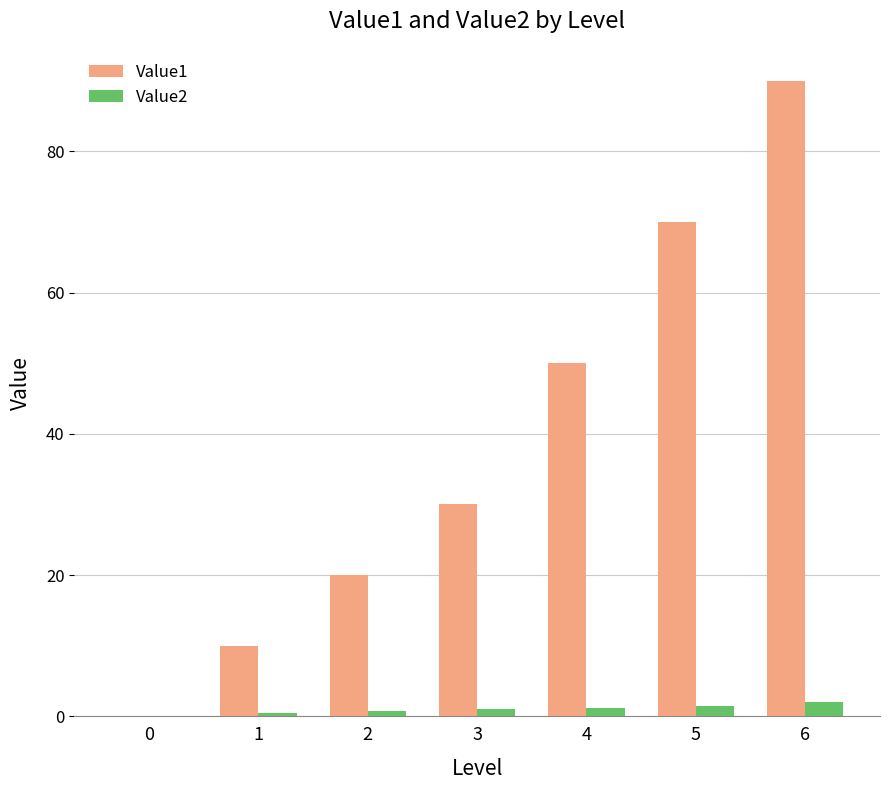

True or false: Value1 has a value of 30.0 at 3.

True